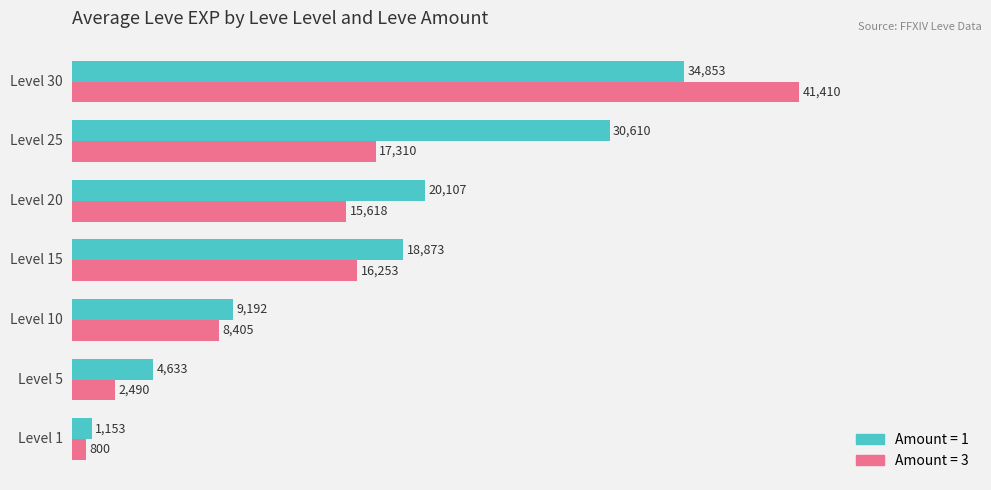

Which series has the largest range (max minus min)?

Amount = 3